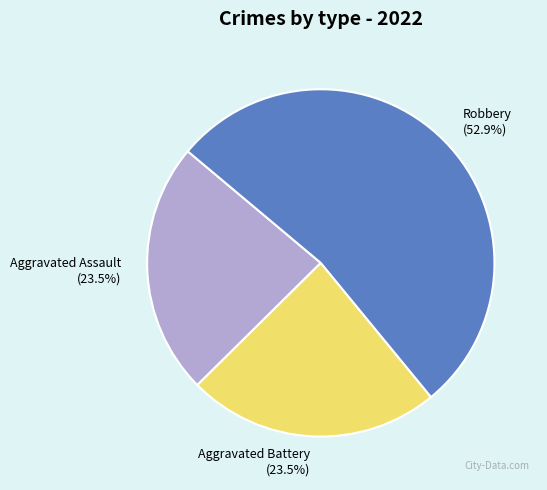

Does Aggravated Battery account for over 50% of the chart?

No